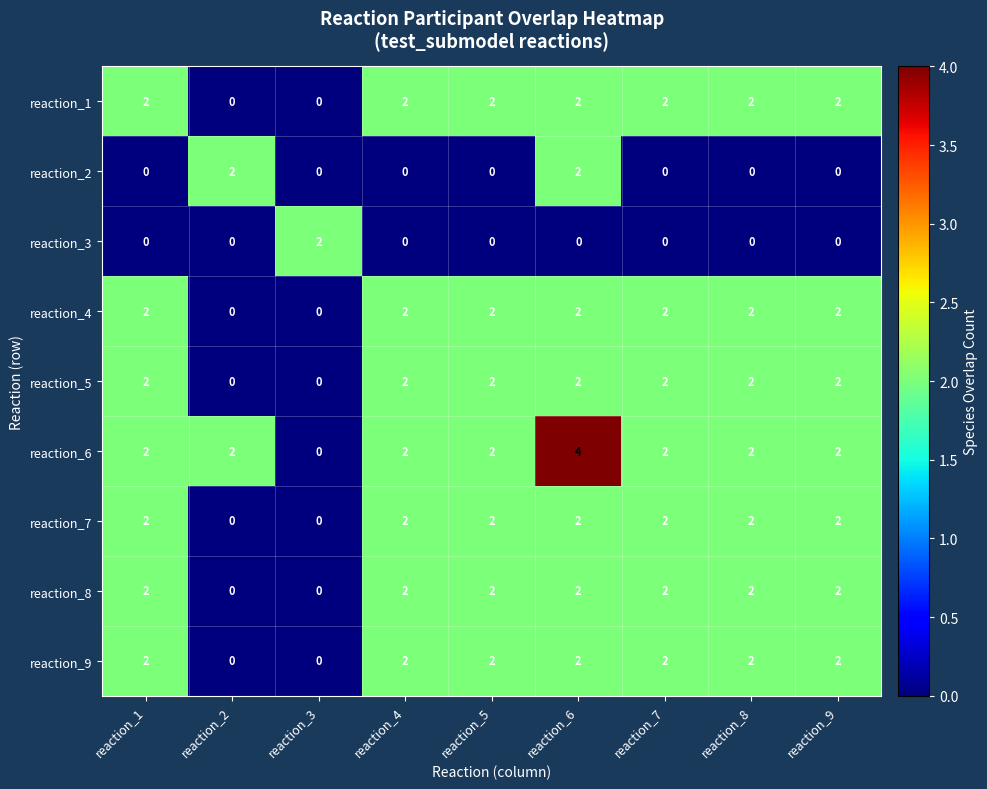

Count the number of categories in the chart.

9